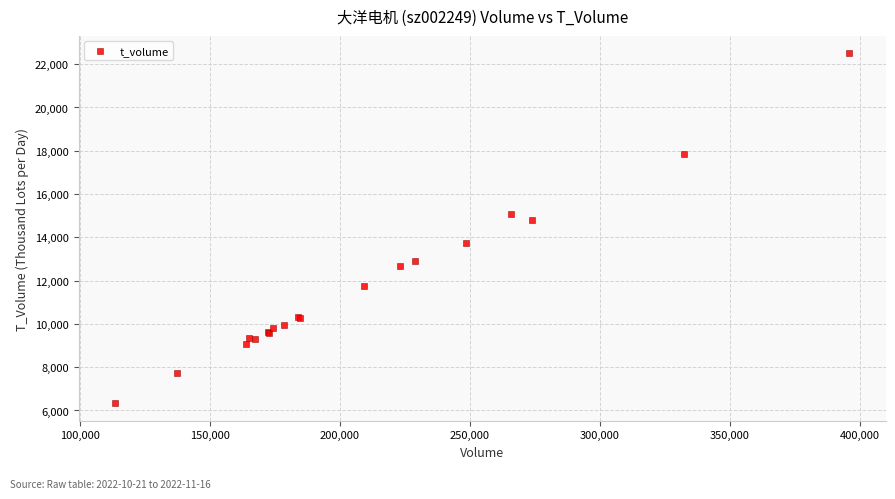

What Y value in the scatter plot is closest to 14418?

14800